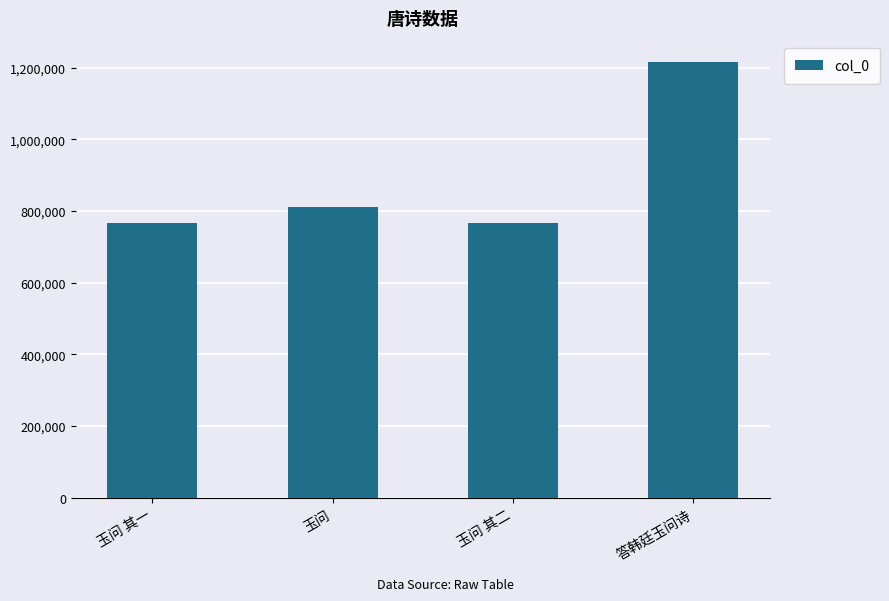

Approximately how many times larger is the value at 玉问 其一 compared to 玉问 其二?

1.0